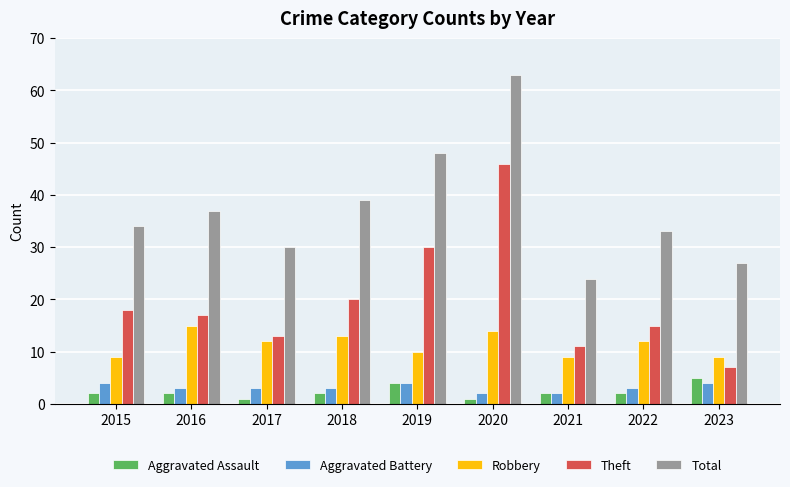

What is the total value across all series at 2015?

67